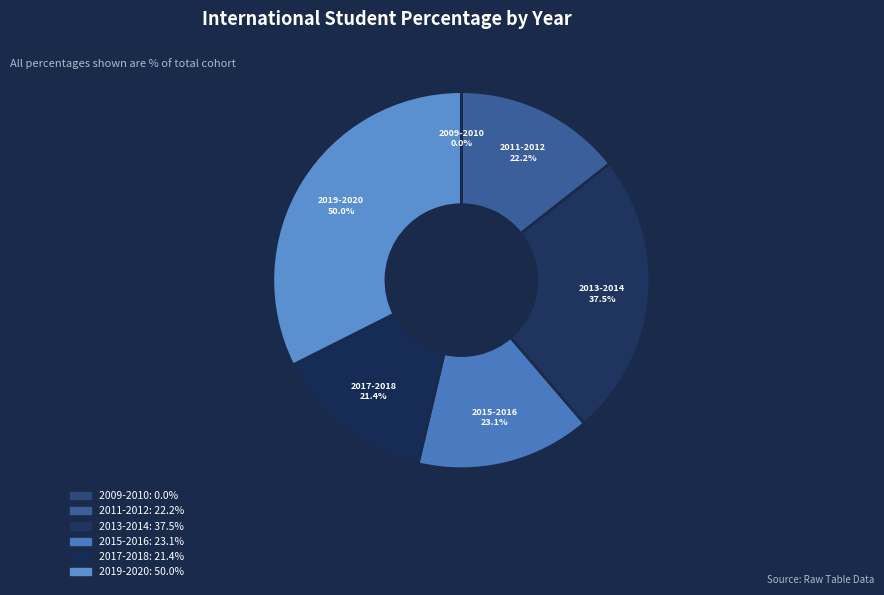

Does 2017-2018 represent more than half of the total?

No